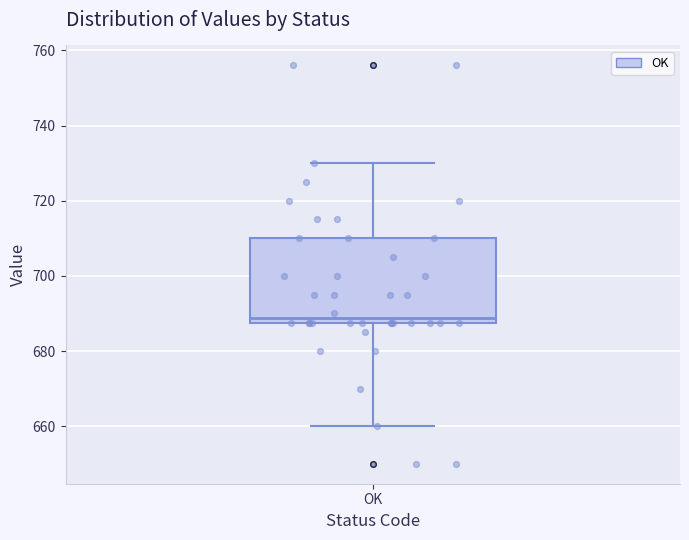

Where is the upper edge of the box for OK on the y-axis? The values are not printed on the chart, so give them approximately, as read against the axis.

710